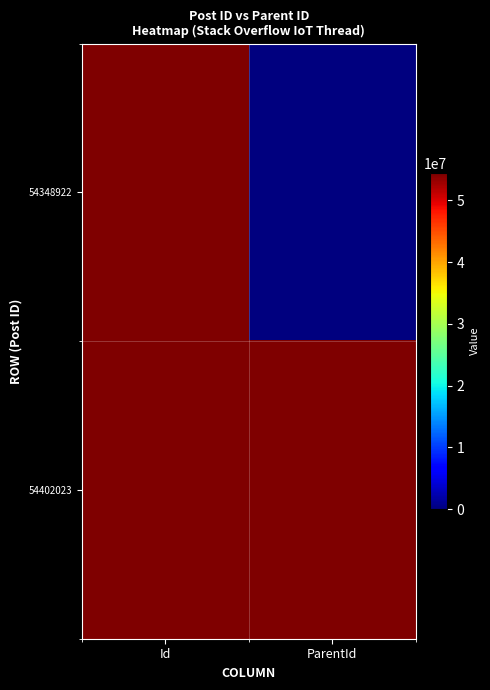

Rank the series at Id from lowest to highest value.

54348922, 54402023